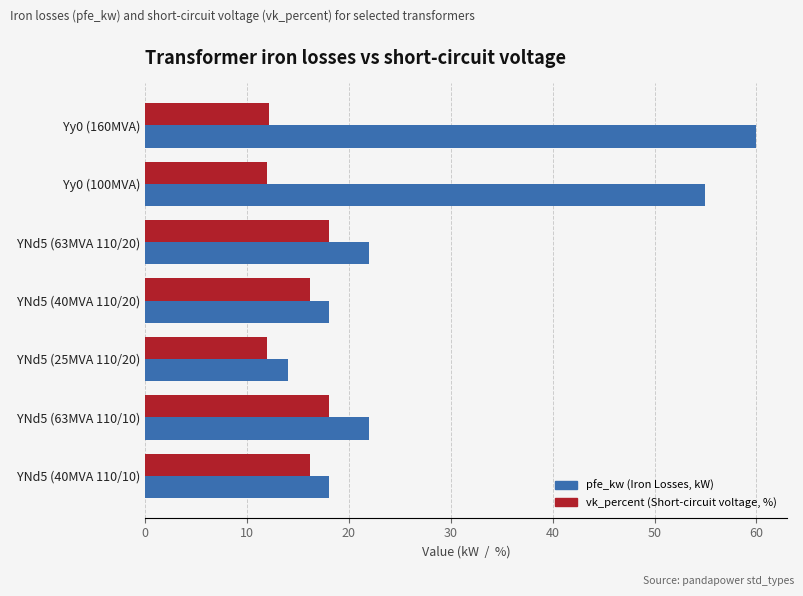

What is the smallest value displayed?

12.0